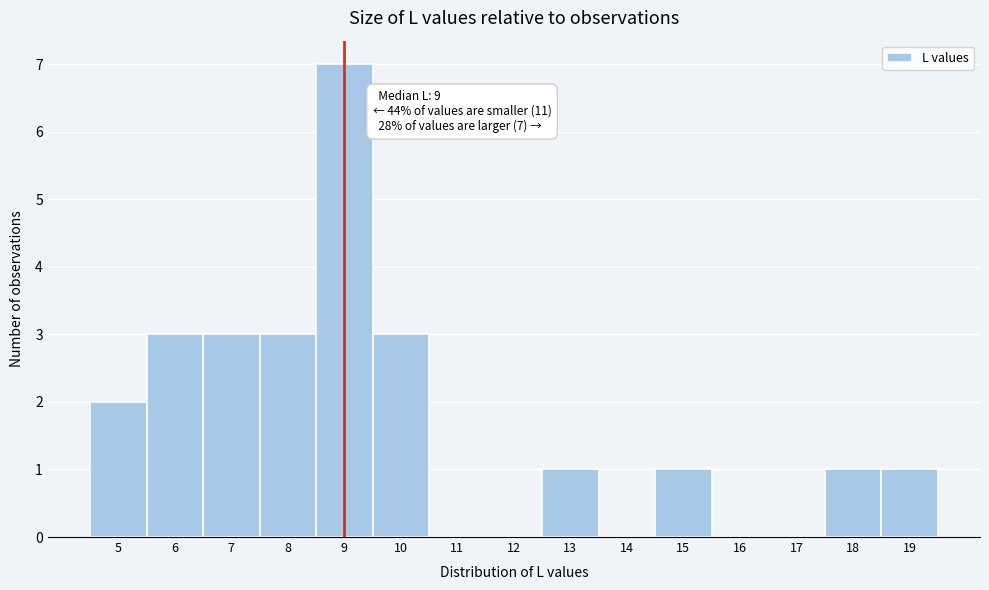

Which range on the x-axis has the tallest bar?

8.5 to 9.5